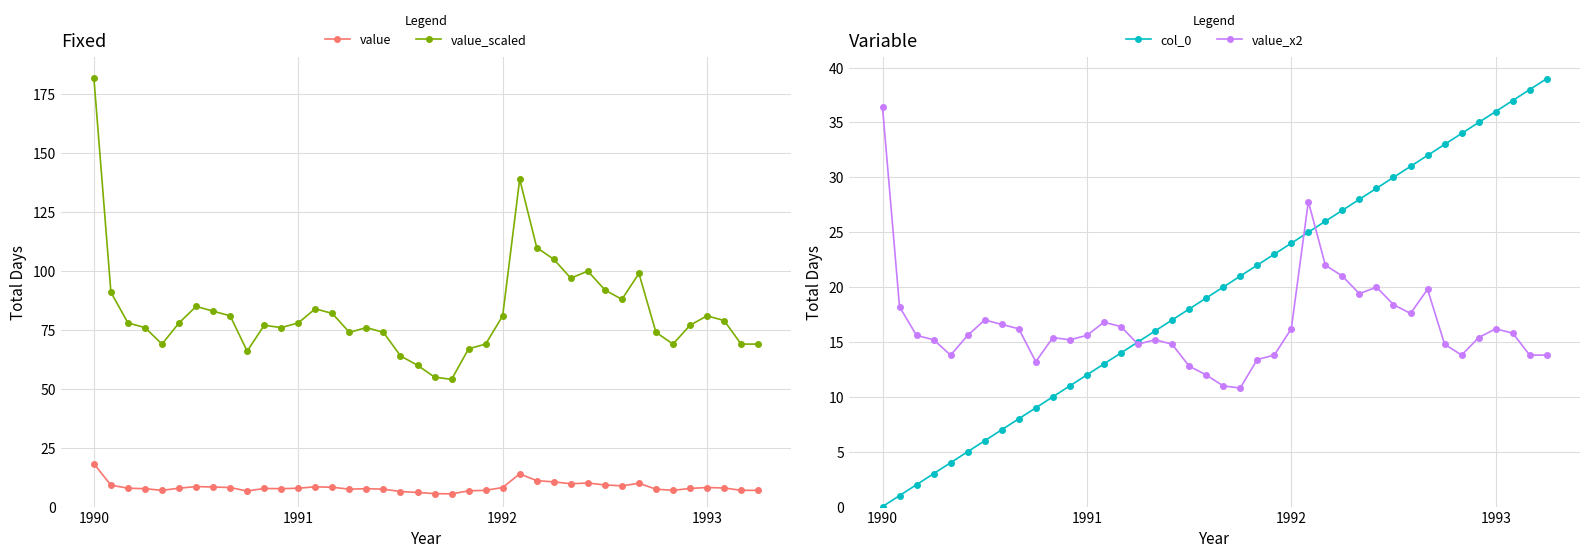

Between 7 and 28, which series saw the biggest shift?

col_0